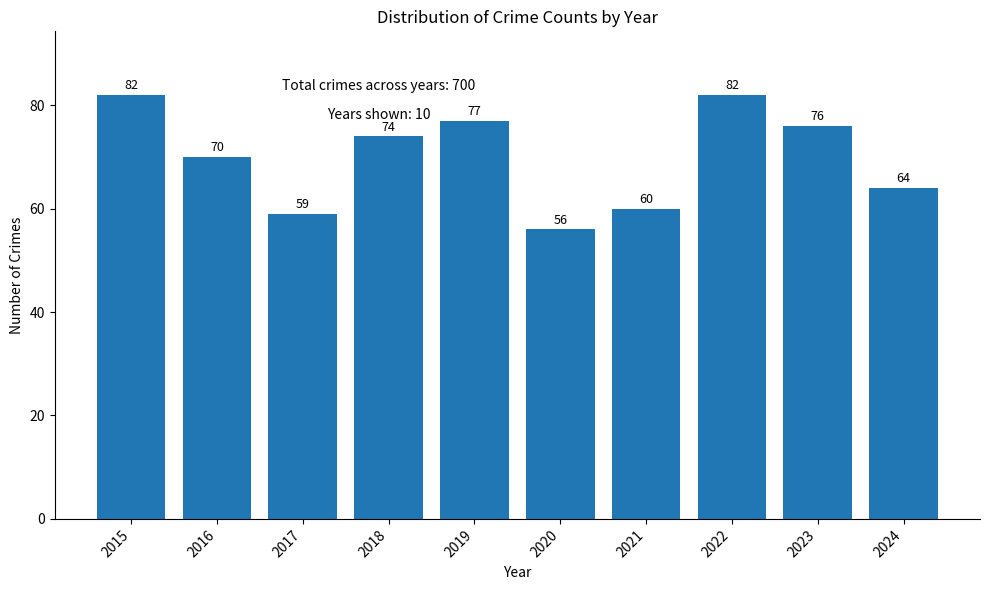

At which label is the value closest to 69?

2016